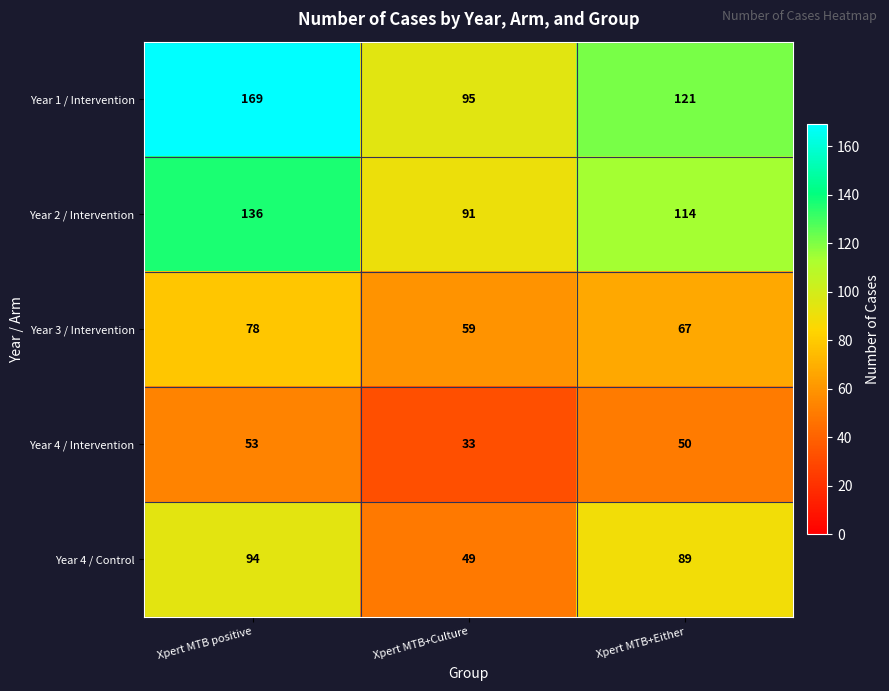

Is it true that Year 2 / Intervention equals 83 at Xpert MTB positive?

False